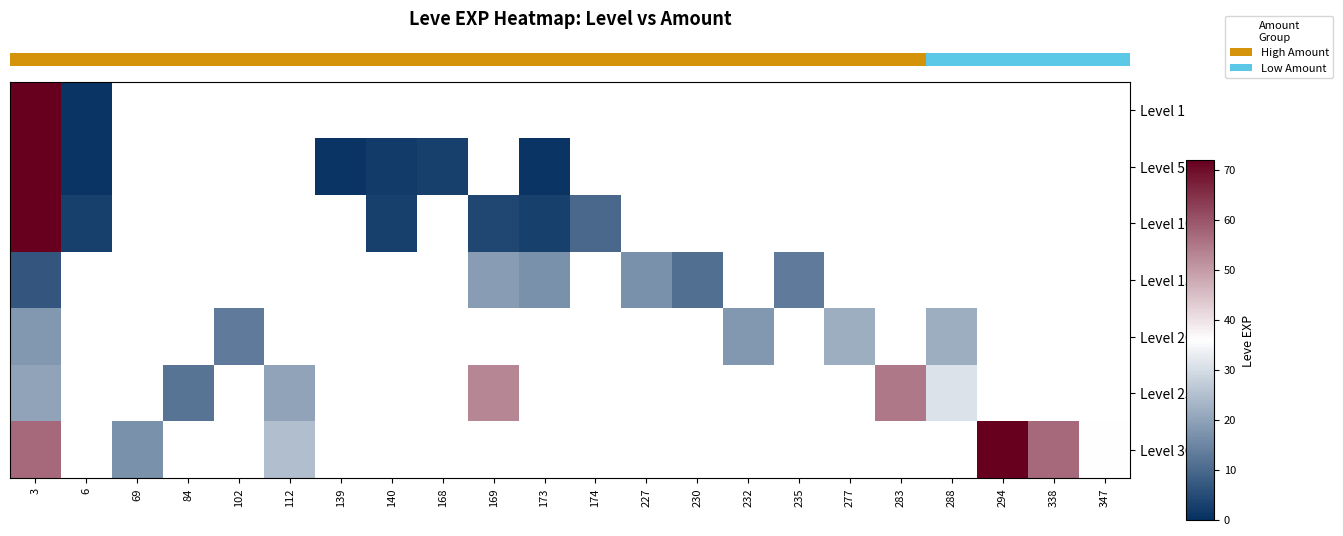

How many values in the row_3 series are below 17?

3